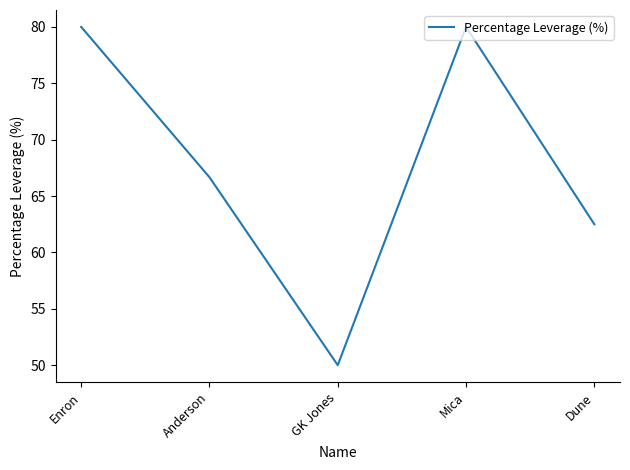

What is the sum of the values at Dune and Enron?

142.5